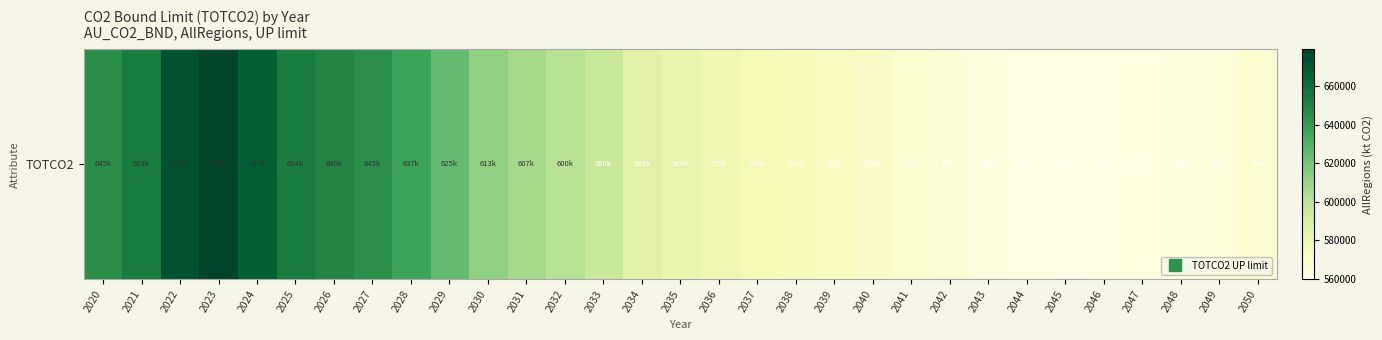

How many values are below 582178?

15